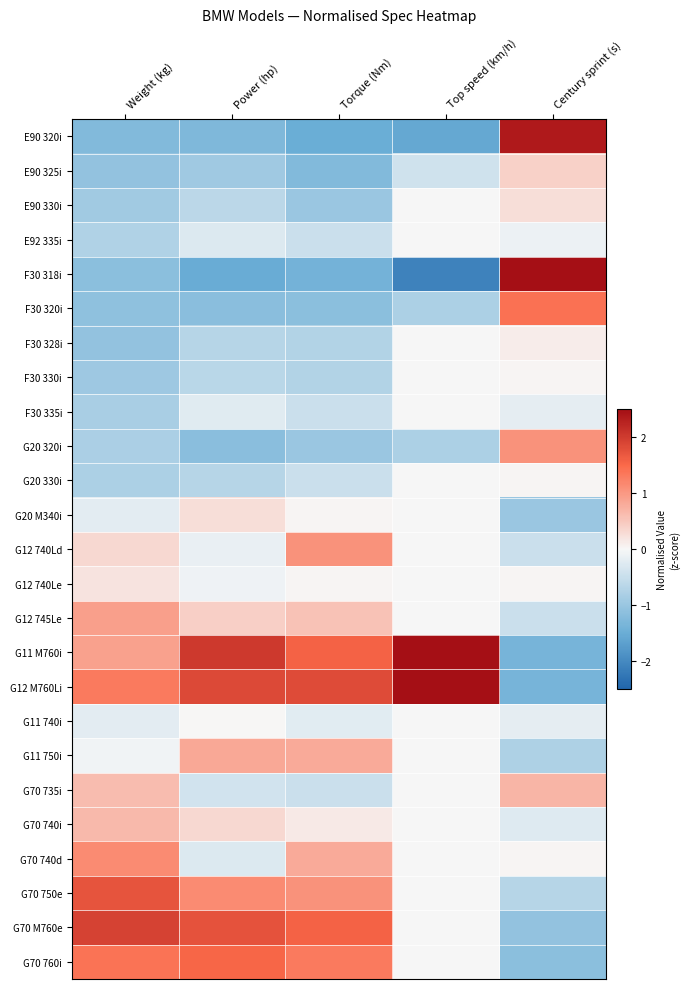

At Torque (Nm), list the series in order from smallest to largest.

E90 320i, F30 318i, E90 325i, F30 320i, E90 330i, G20 320i, F30 328i, F30 330i, E92 335i, F30 335i, G20 330i, G70 735i, G11 740i, G20 M340i, G12 740Le, G70 740i, G12 745Le, G11 750i, G70 740d, G12 740Ld, G70 750e, G70 760i, G11 M760i, G70 M760e, G12 M760Li